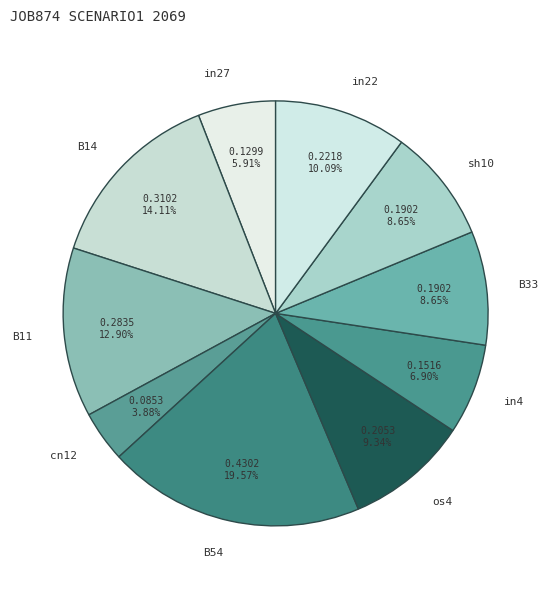

What is the ratio of the value at B33 to the value at sh10?

1.0